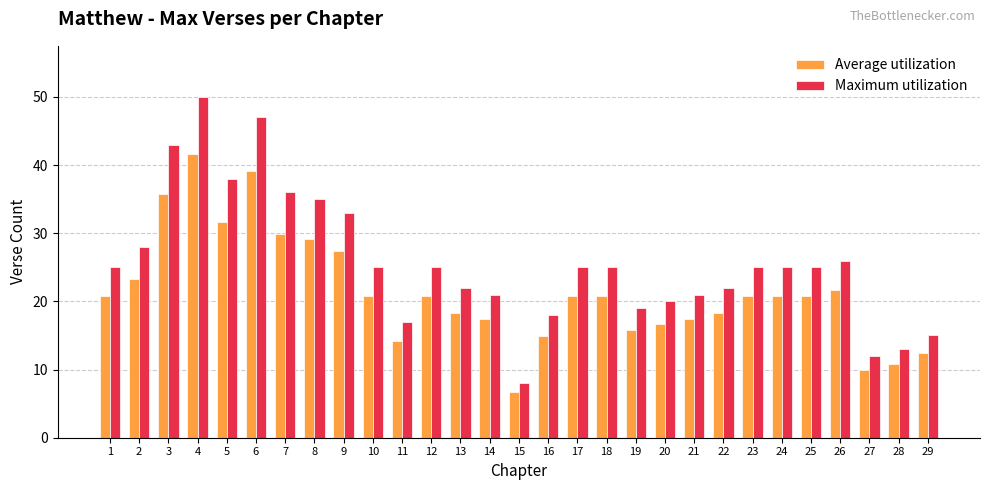

Are the bars grouped side by side (vs. stacked)?

Yes